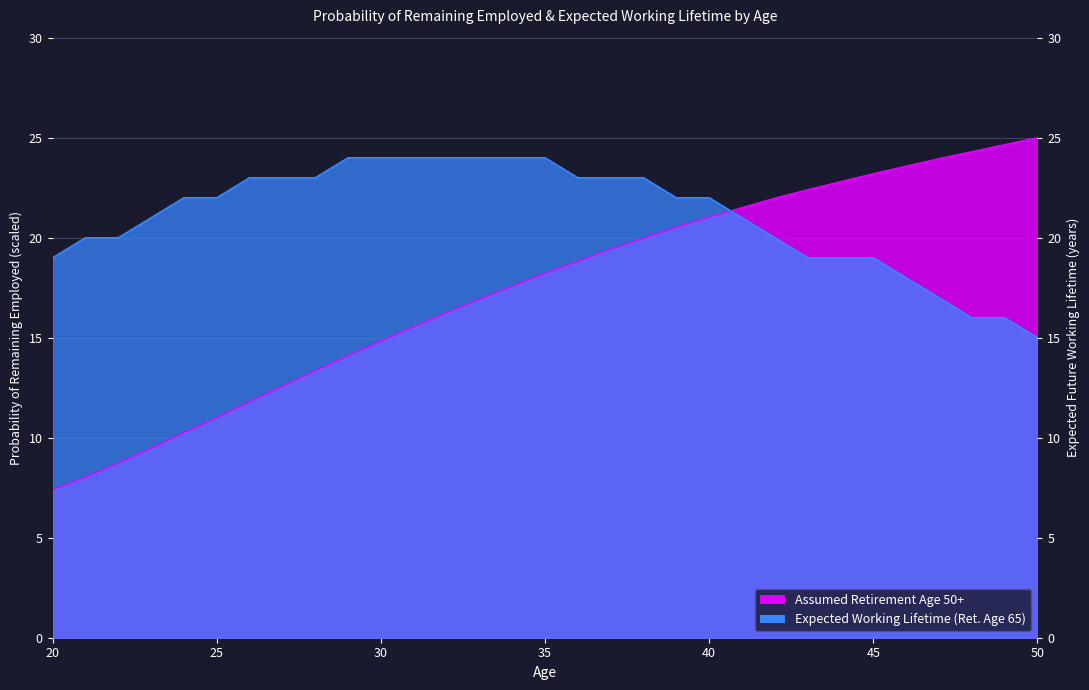

Between 37 and 32, which is larger?

37